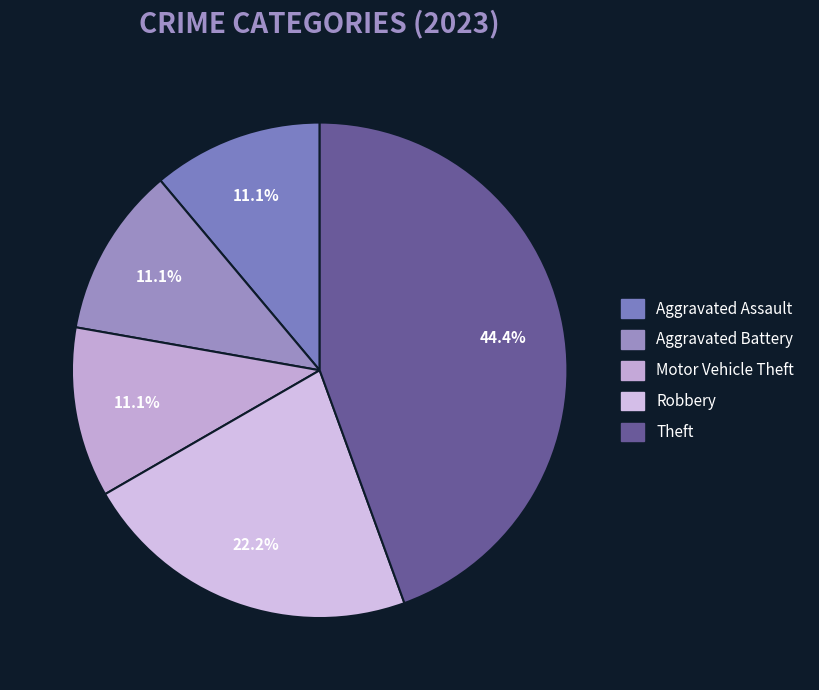

What percentage is the Motor Vehicle Theft slice, to the nearest percent?

11%